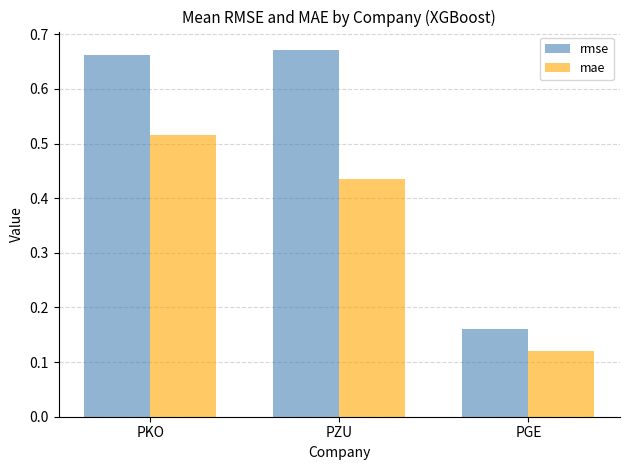

Between PKO and PZU, which series saw the biggest shift?

mae